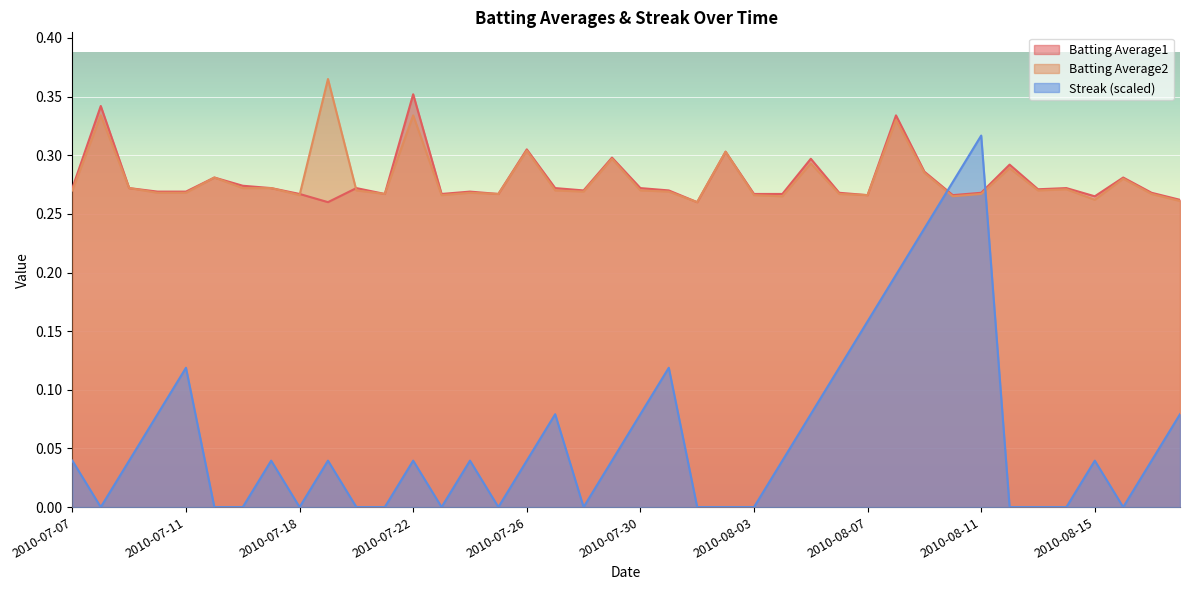

Which series has the largest total across all categories?

Batting Average2